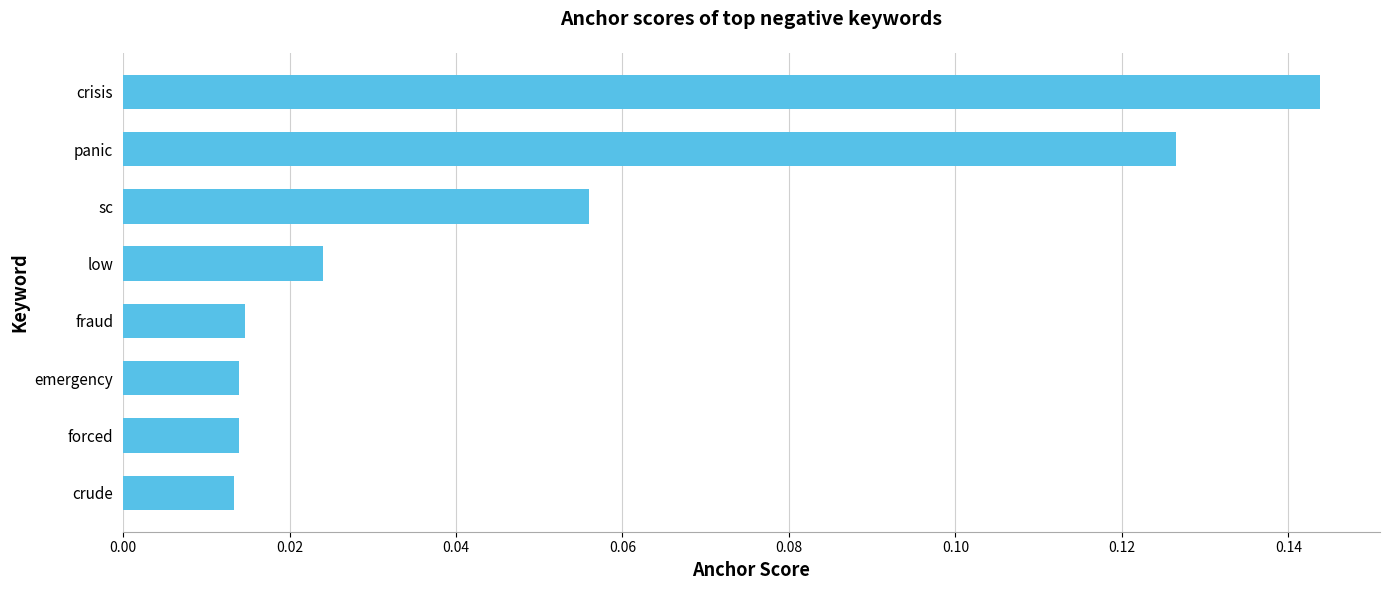

Which category has the highest value across all series?

crisis